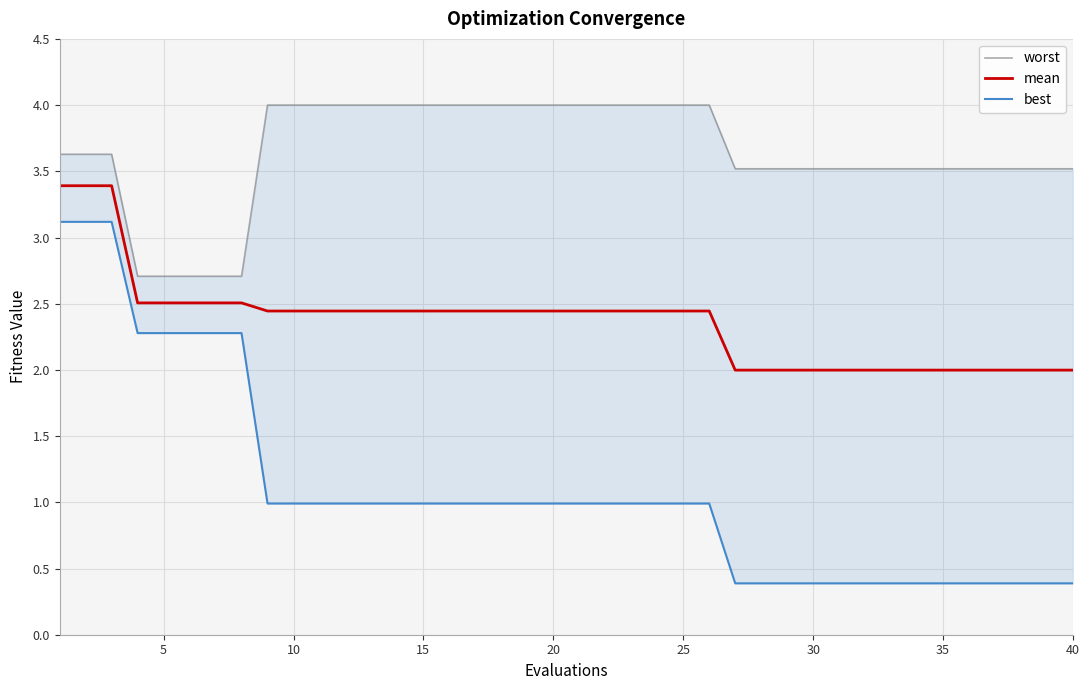

True or false: worst and mean cross at least once.

False